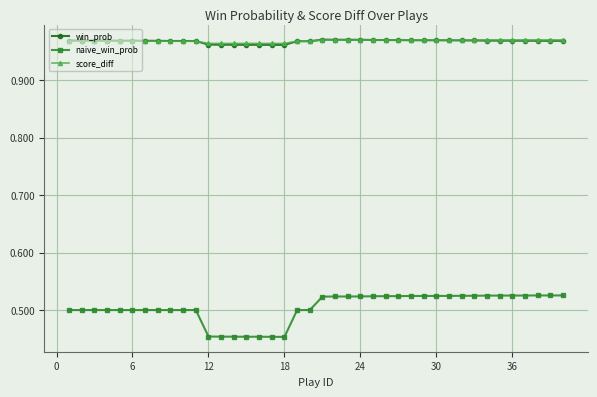

True or false: win_prob and naive_win_prob intersect in this chart.

False